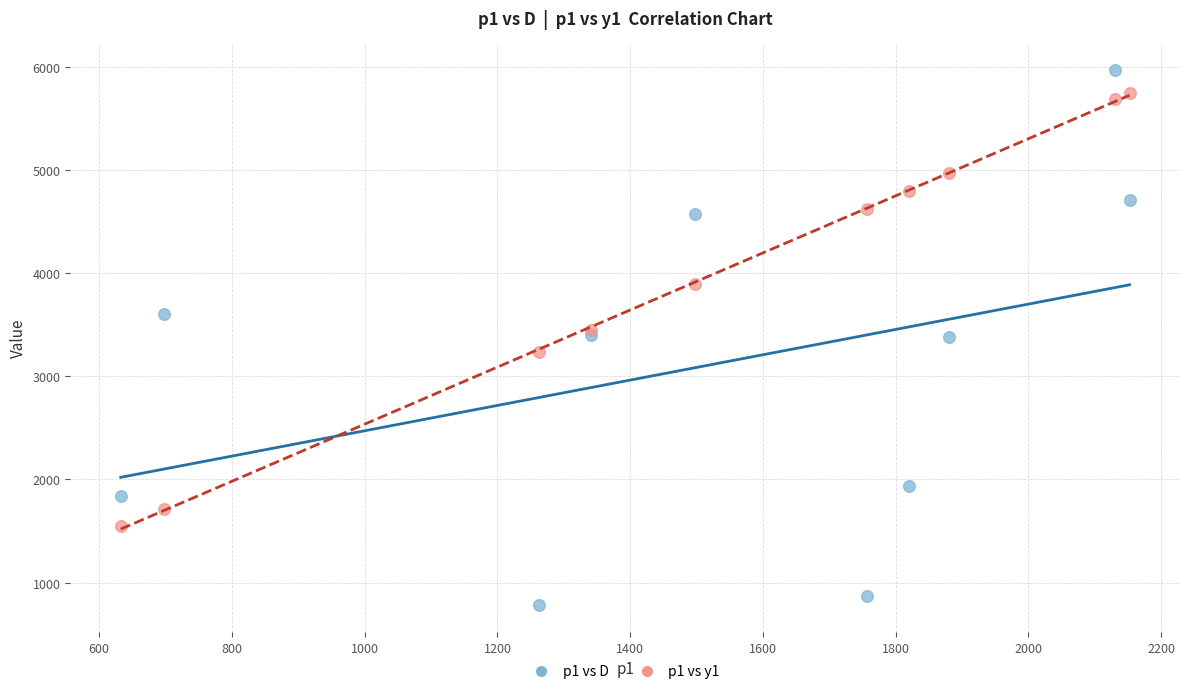

Which series reaches the minimum Y coordinate?

p1 vs D